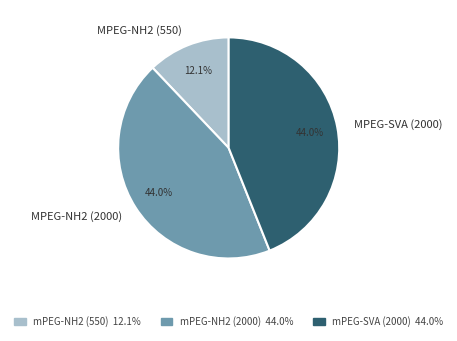

Is the sum of mPEG-SVA (2000) 44.0% and mPEG-NH2 (2000) 44.0% greater than half?

Yes